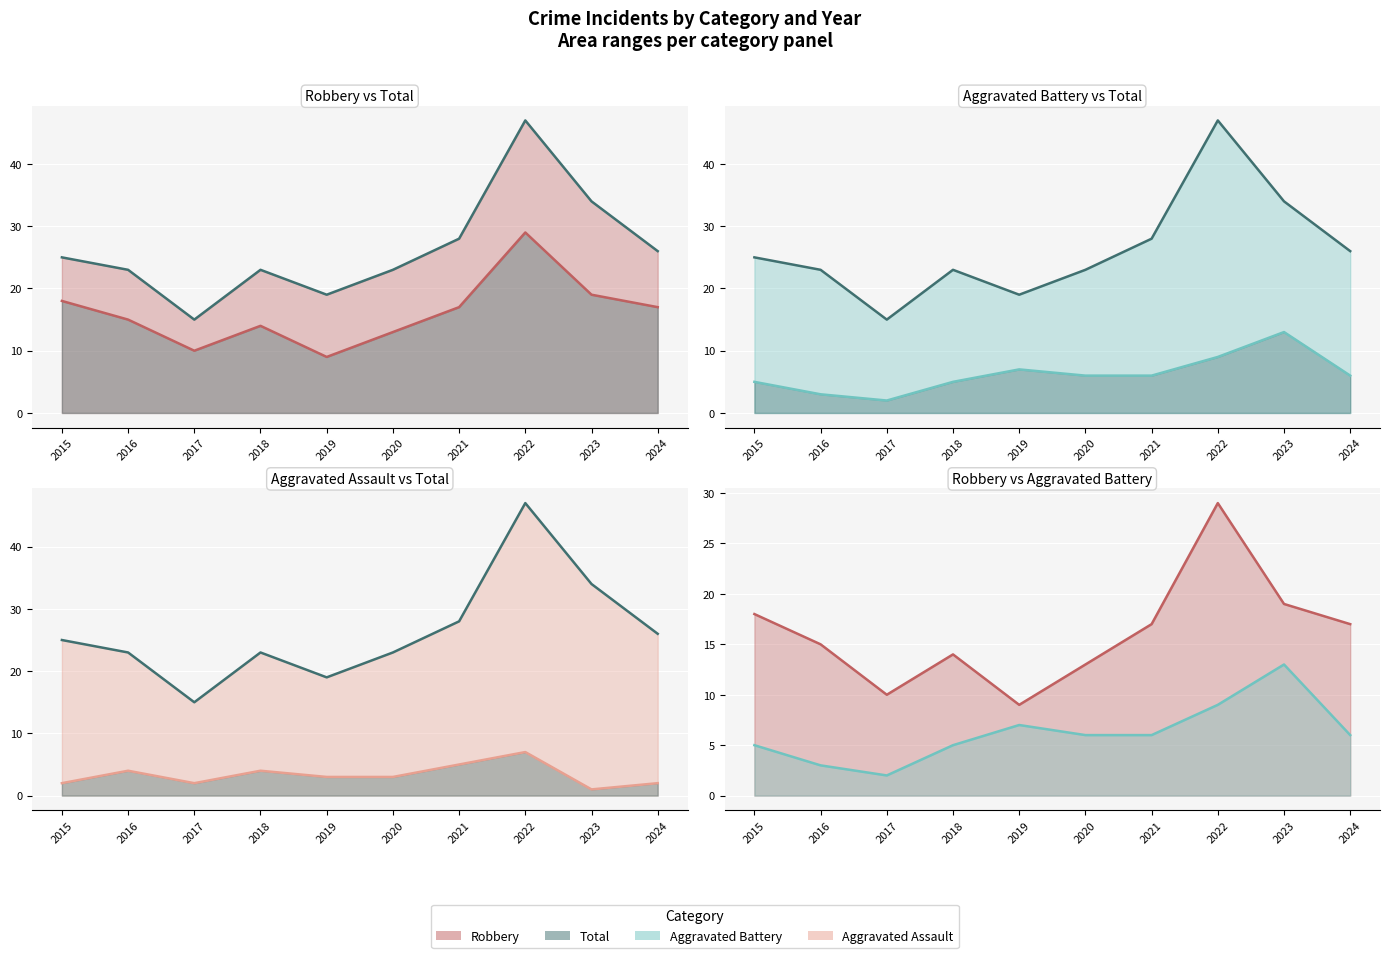

Between 2024 and 2018, which is larger?

2024